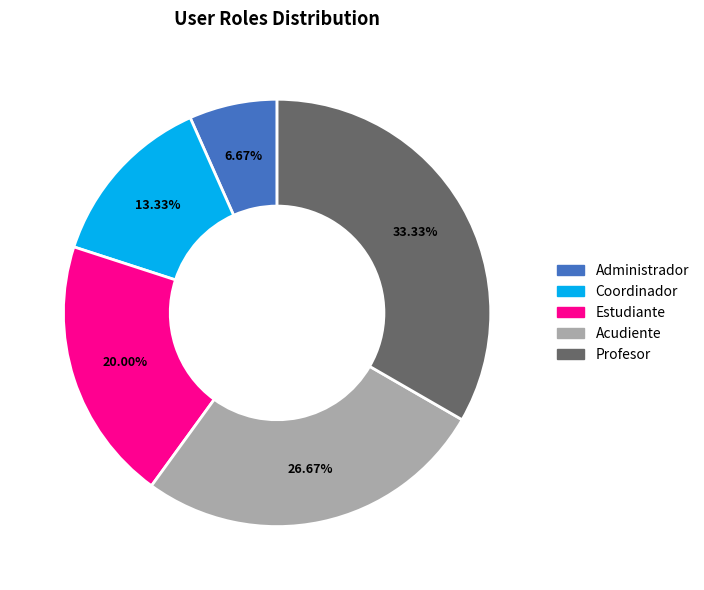

How many segments does this pie chart have?

5